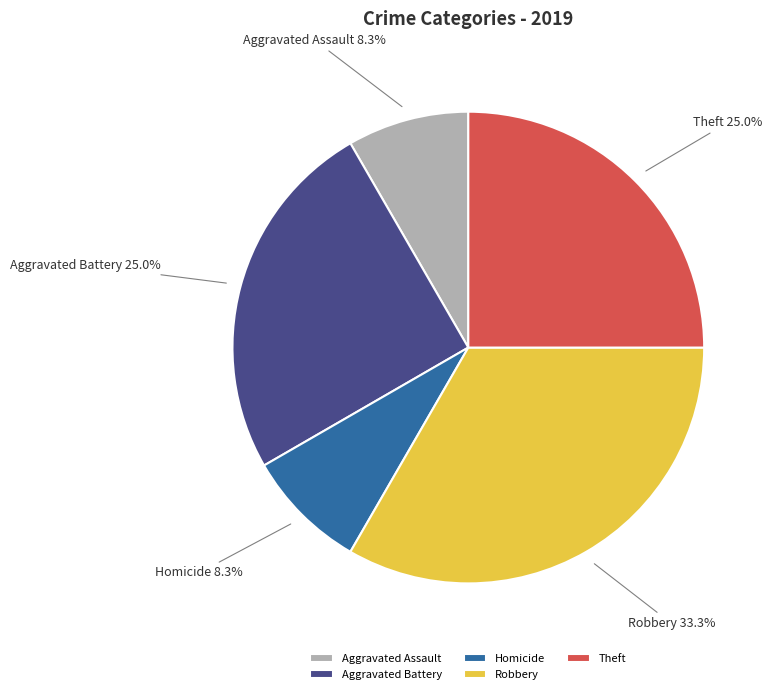

Is it true that Homicide is 18% of the pie?

False